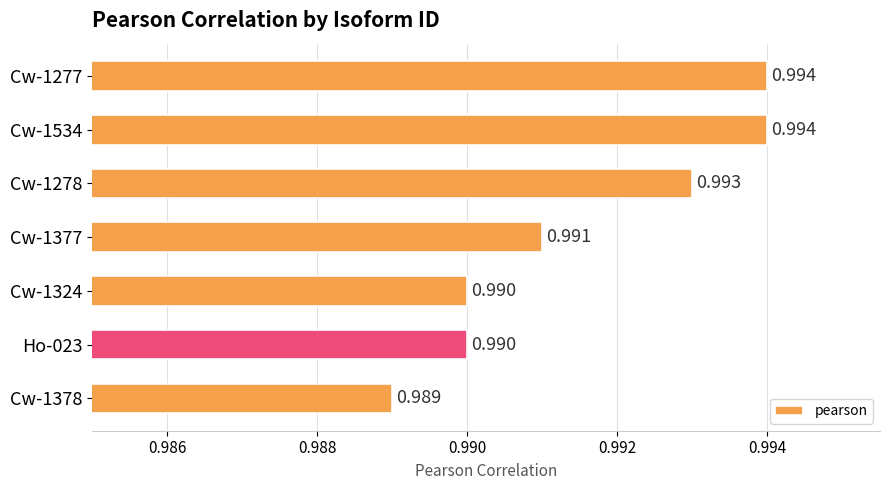

At which category does the chart reach its minimum across all series?

Cw-1378